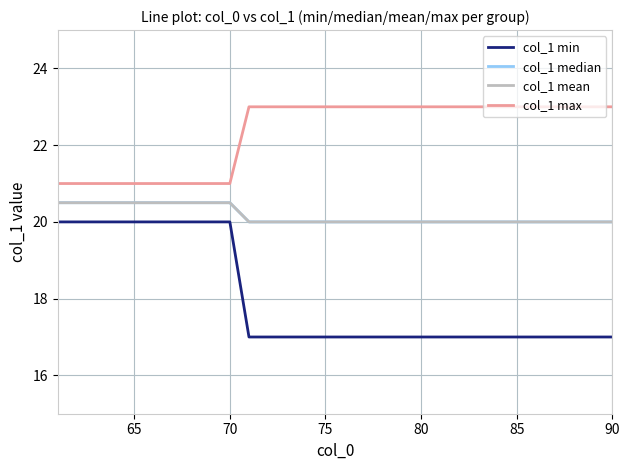

Does the chart have visible grid lines?

Yes